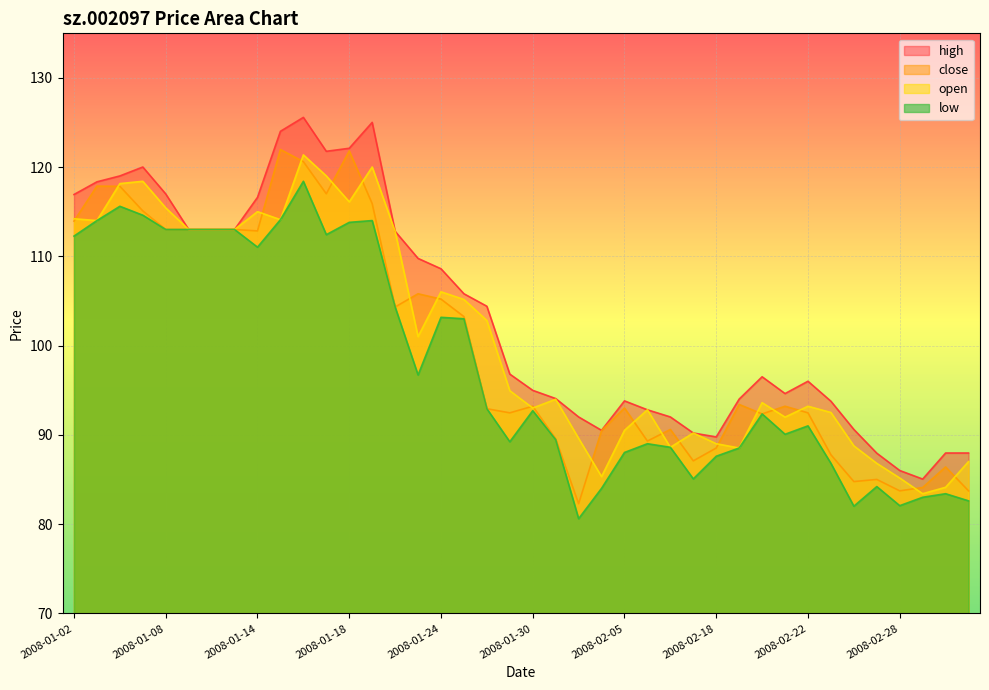

What are all the series names shown in the legend?

high, close, open, low